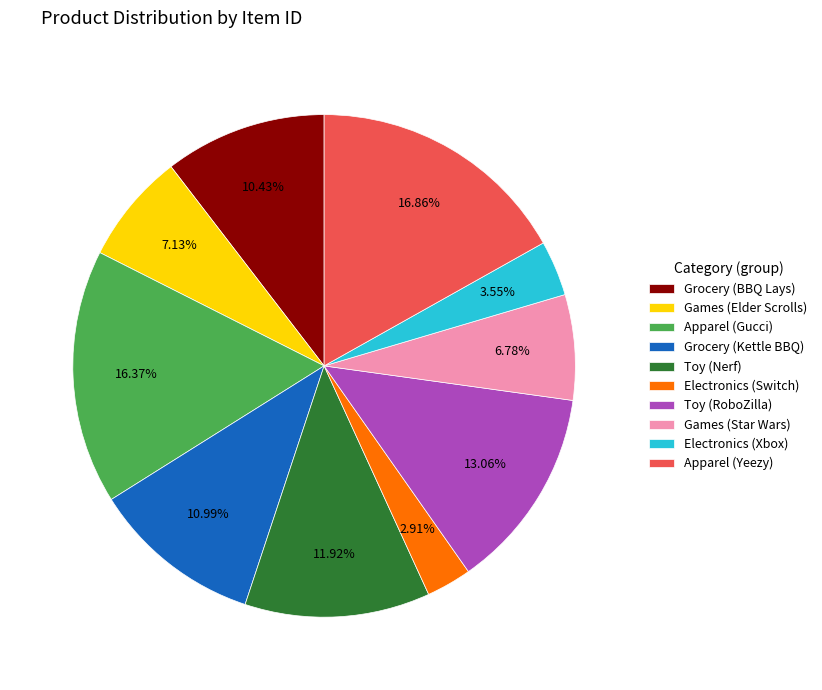

Is Games (Elder Scrolls) the majority of the pie?

No